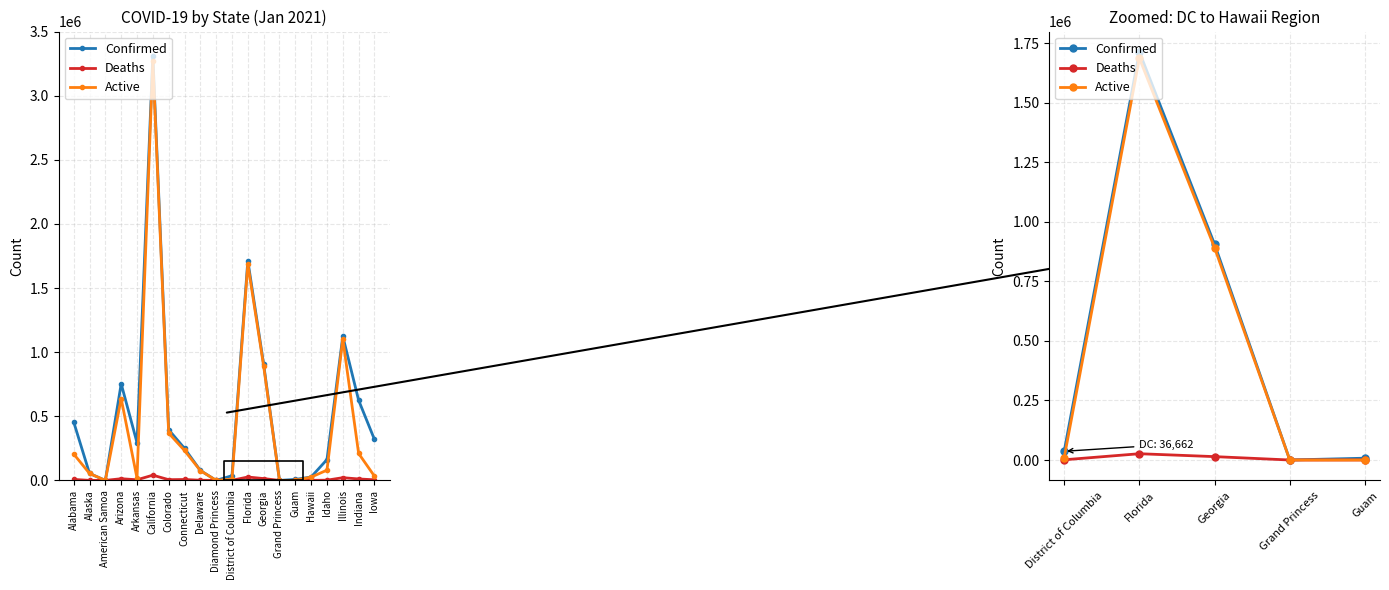

What are all the series names shown in the legend?

Confirmed, Deaths, Active